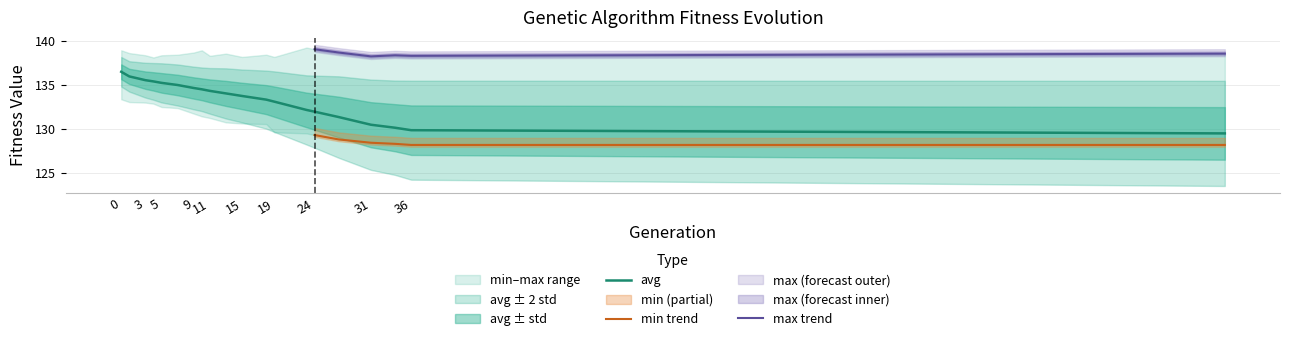

What is the sum of the min values at 5 and 9?

264.3